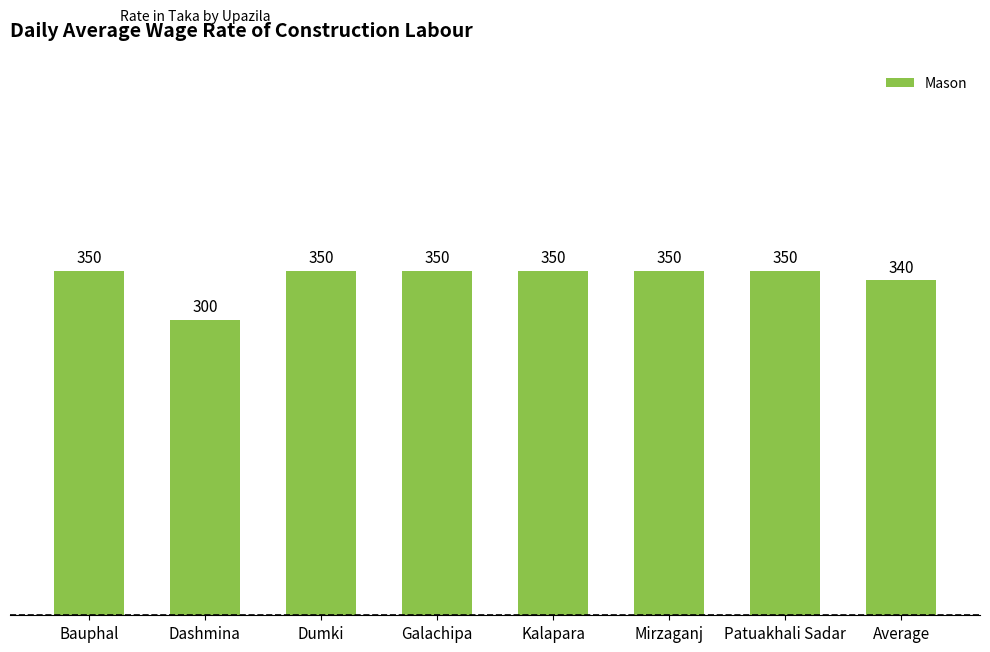

Reading left to right, transcribe all the data shown in this chart.

350	300	350	350	350	350	350	340